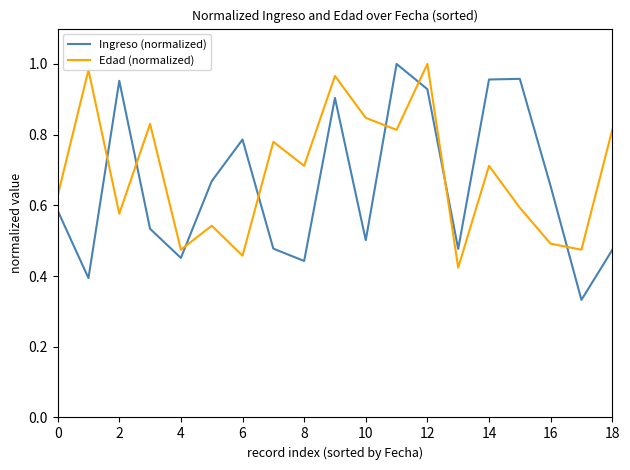

Which series has the widest spread of values?

Ingreso (normalized)